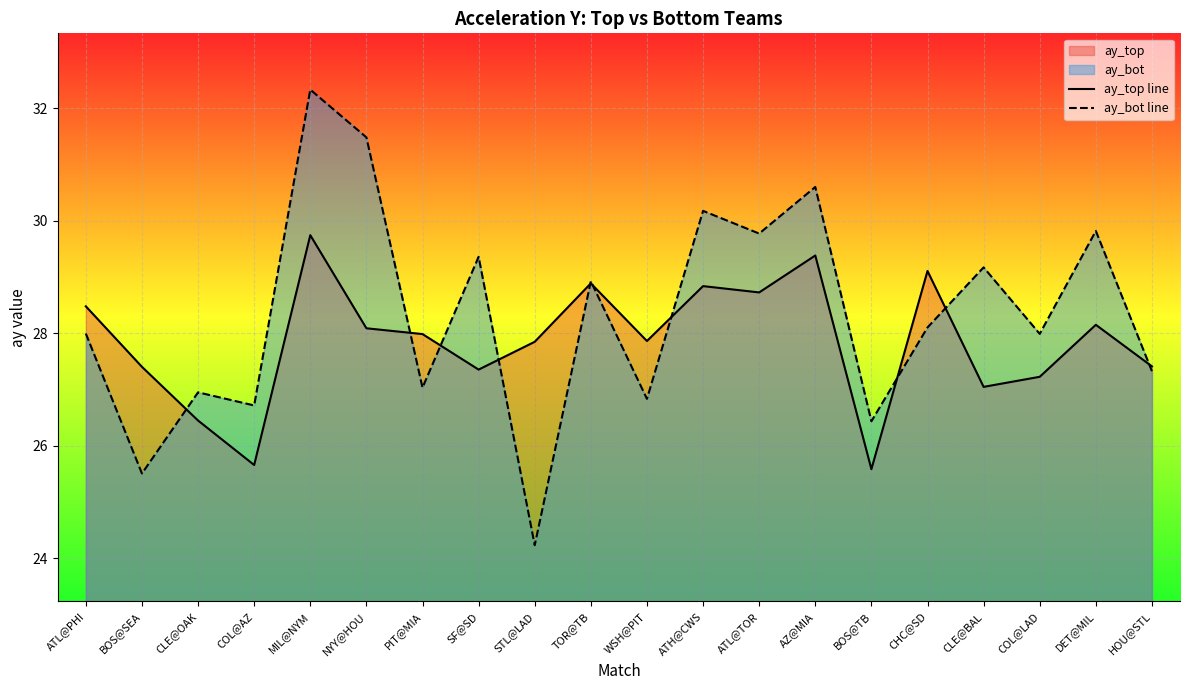

Read the ay_bot line value at BOS@SEA.

25.5